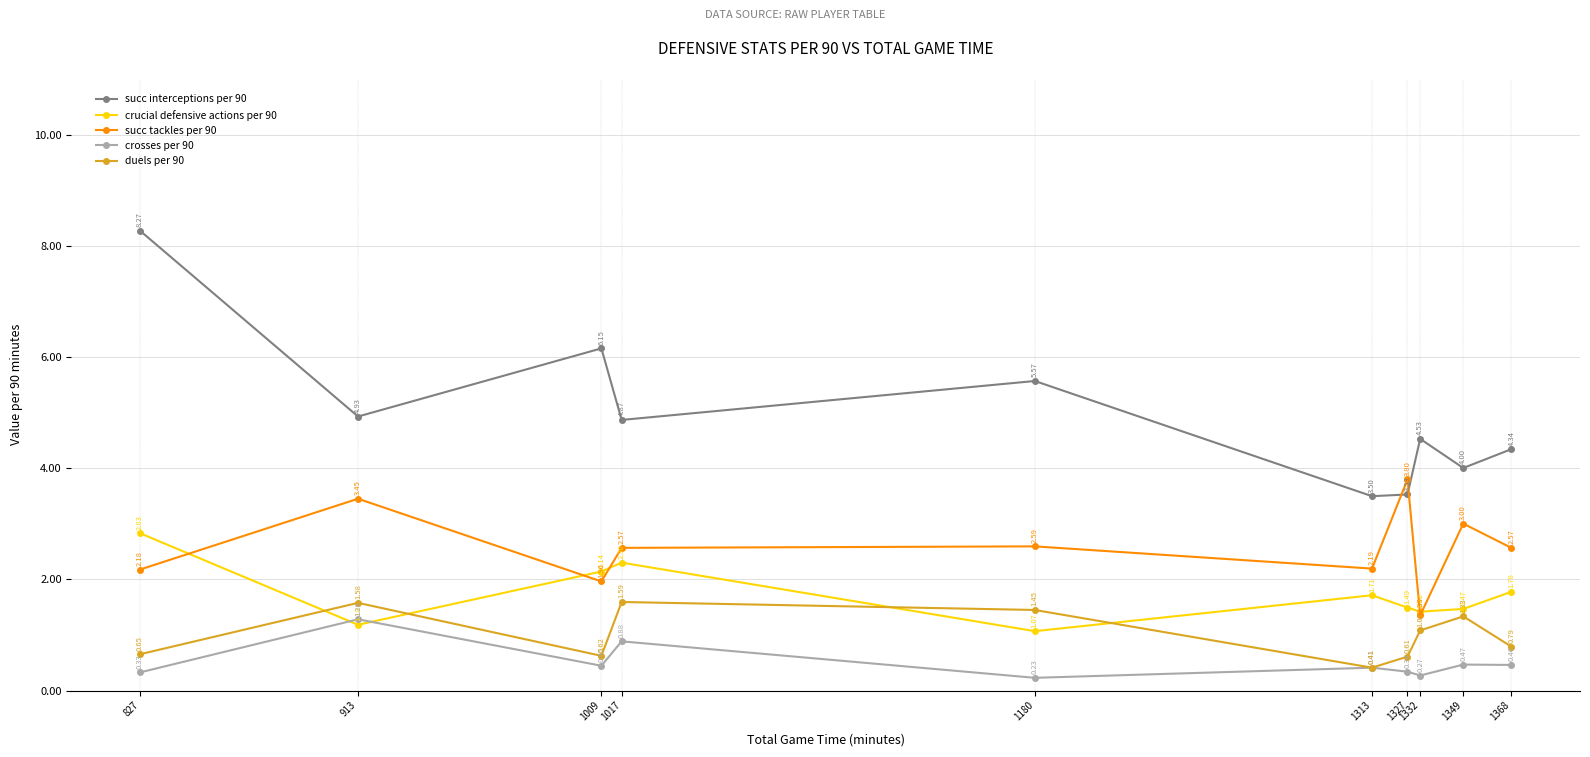

Does the chart display data point markers on the line(s)?

Yes